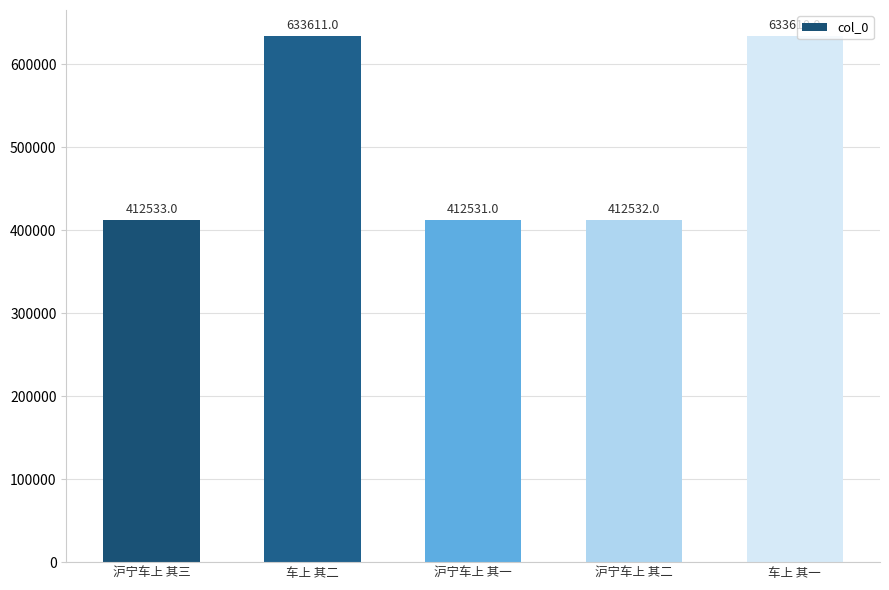

Count the number of data series in this chart.

1